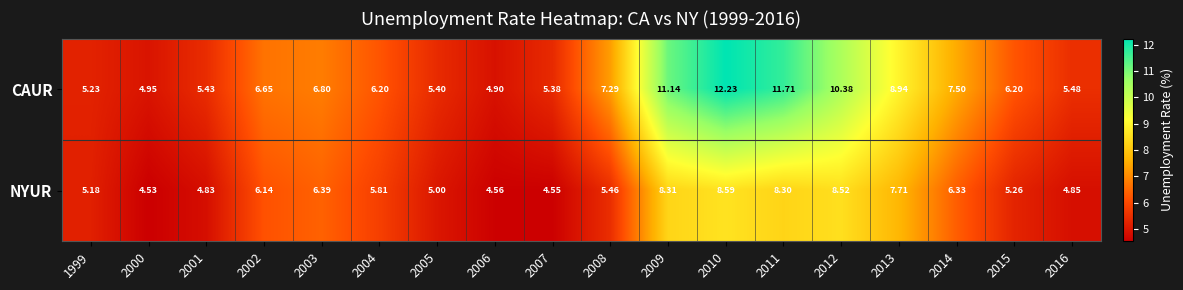

Is the value of NYUR at 2012 greater than the value of CAUR at 2008?

Yes